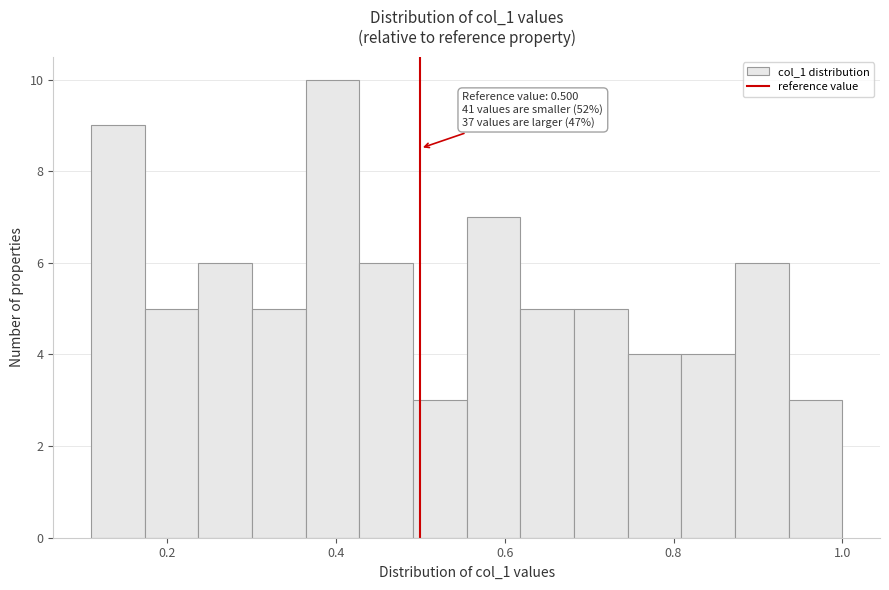

Read against the x-axis, roughly where is the centre of the tallest bar?

0.40